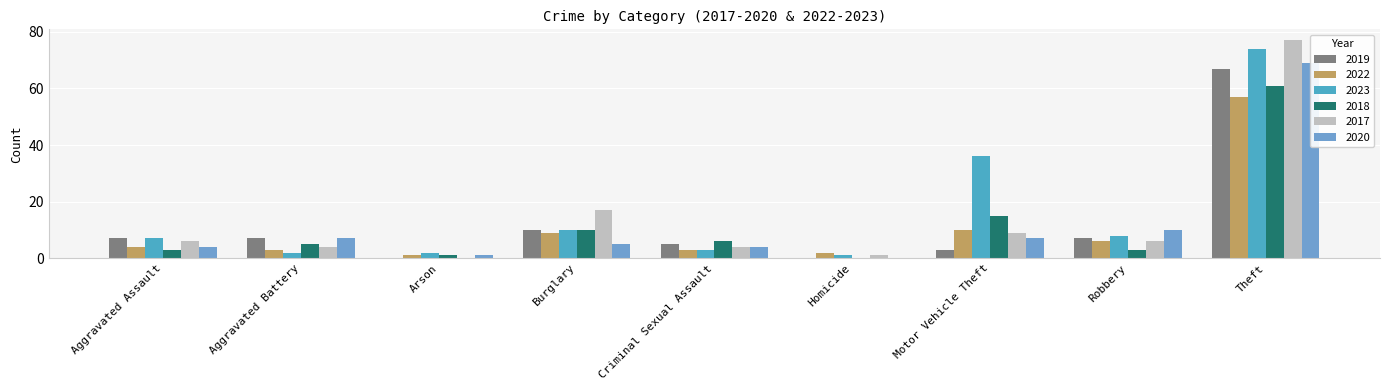

List the series in order of their peak value, lowest first.

2022, 2018, 2019, 2020, 2023, 2017